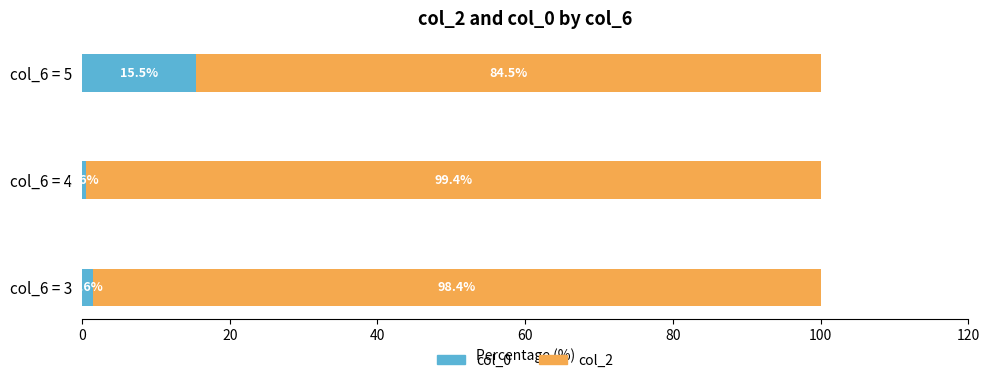

Is it true that col_0 equals 7.2 at col_6 = 5?

False